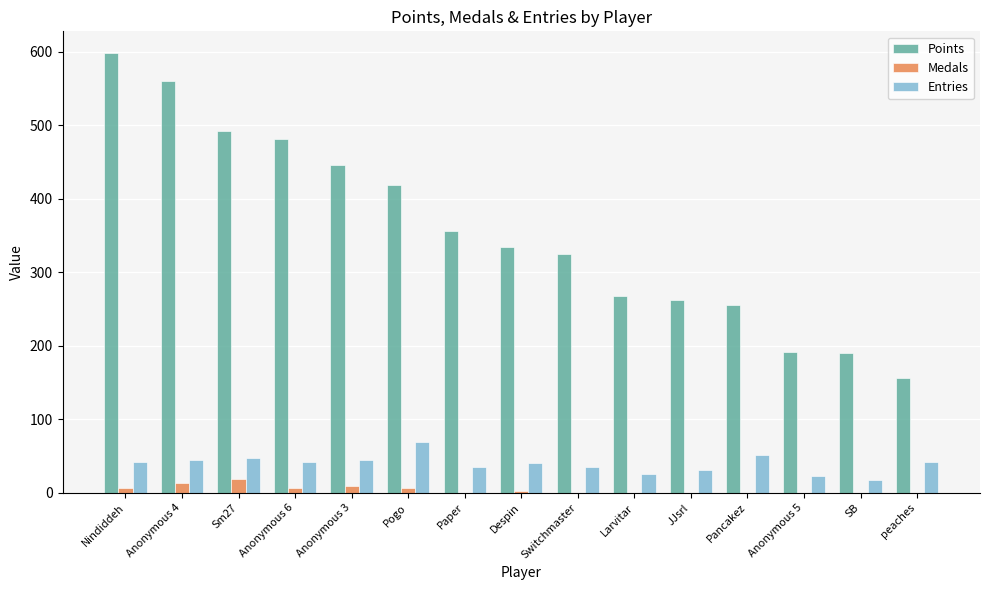

Which category has the highest value across all series?

Nindiddeh